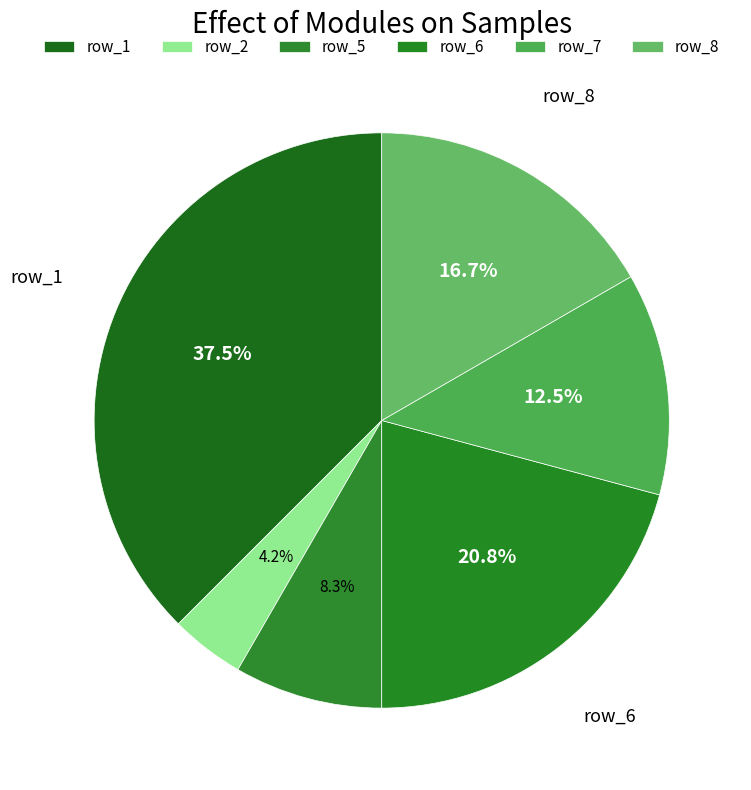

How many segments does this pie chart have?

6